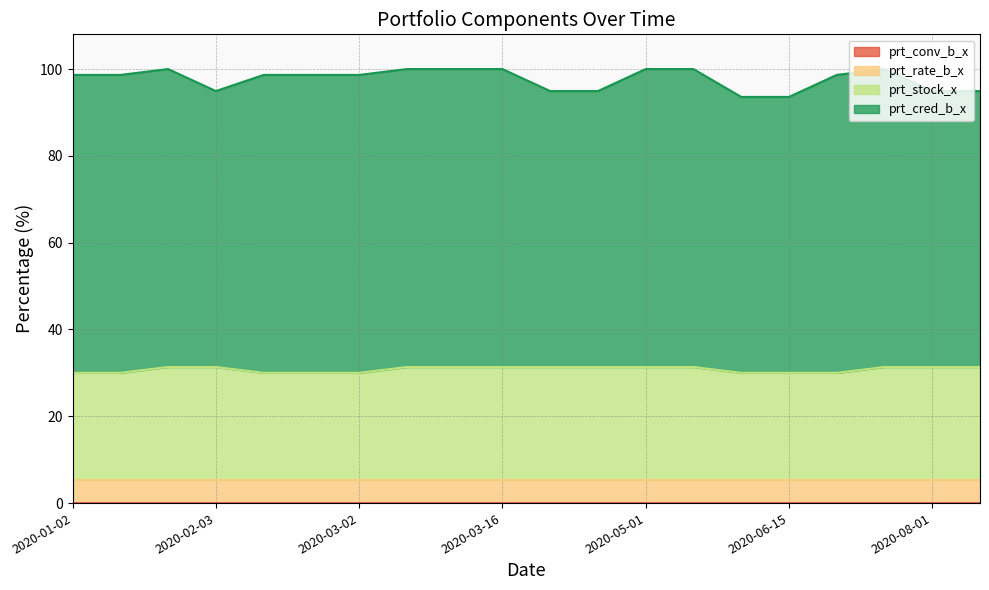

List the labels in order of prt_stock_x value, largest first.

2020-01-20, 2020-02-03, 2020-03-05, 2020-03-10, 2020-03-16, 2020-04-01, 2020-04-15, 2020-05-01, 2020-05-15, 2020-07-15, 2020-08-01, 2020-09-01, 2020-01-02, 2020-01-10, 2020-02-12, 2020-02-21, 2020-03-02, 2020-06-01, 2020-06-15, 2020-07-01